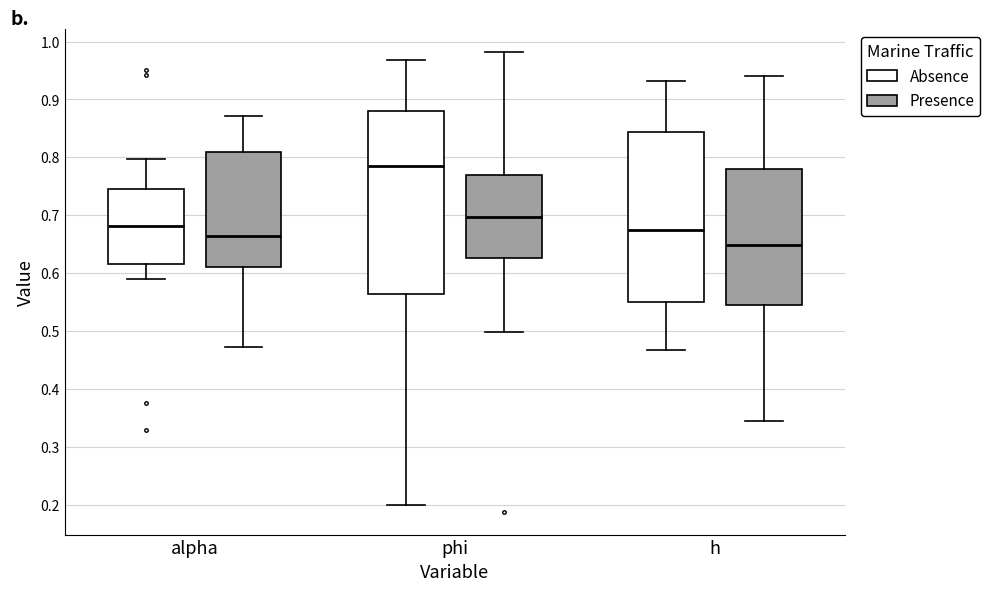

Reading left to right, read every box against the y-axis: the position of its median line, the range the box covers, and the ends of its whiskers. The values are not printed on the chart, so give them approximately, as read against the axis.

alpha (Absence): median 0.68, box 0.62 to 0.74, whiskers 0.59 to 0.80
alpha (Presence): median 0.66, box 0.61 to 0.81, whiskers 0.47 to 0.87
phi (Absence): median 0.78, box 0.56 to 0.88, whiskers 0.20 to 0.97
phi (Presence): median 0.70, box 0.63 to 0.77, whiskers 0.50 to 0.98
h (Absence): median 0.68, box 0.55 to 0.84, whiskers 0.47 to 0.93
h (Presence): median 0.65, box 0.54 to 0.78, whiskers 0.34 to 0.94